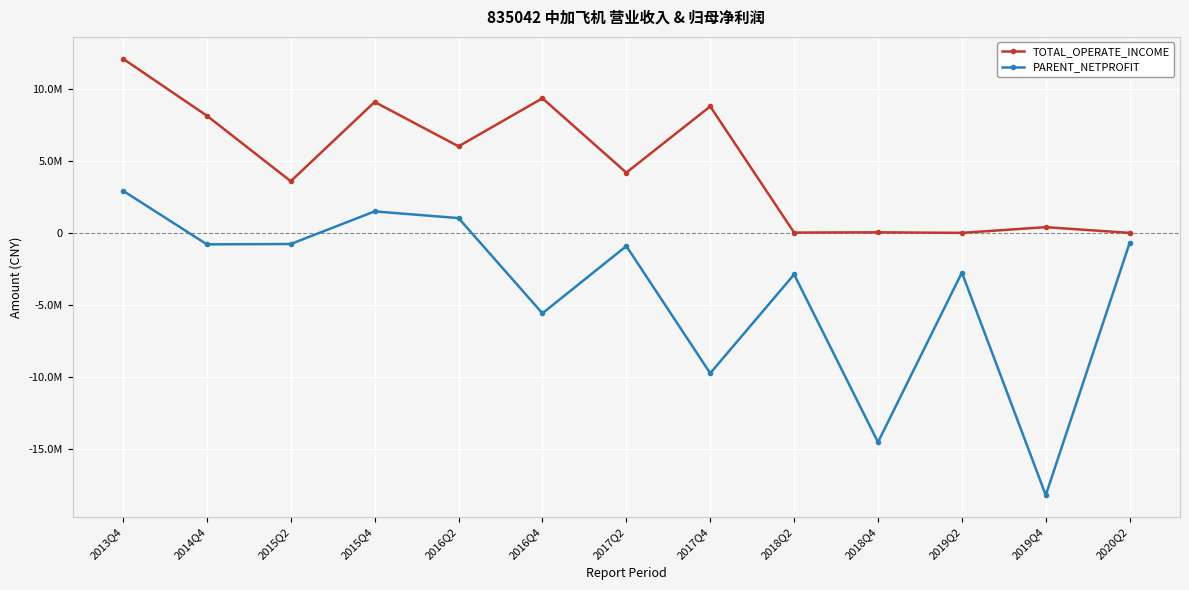

Rank the series by their maximum value, from highest to lowest.

TOTAL_OPERATE_INCOME, PARENT_NETPROFIT